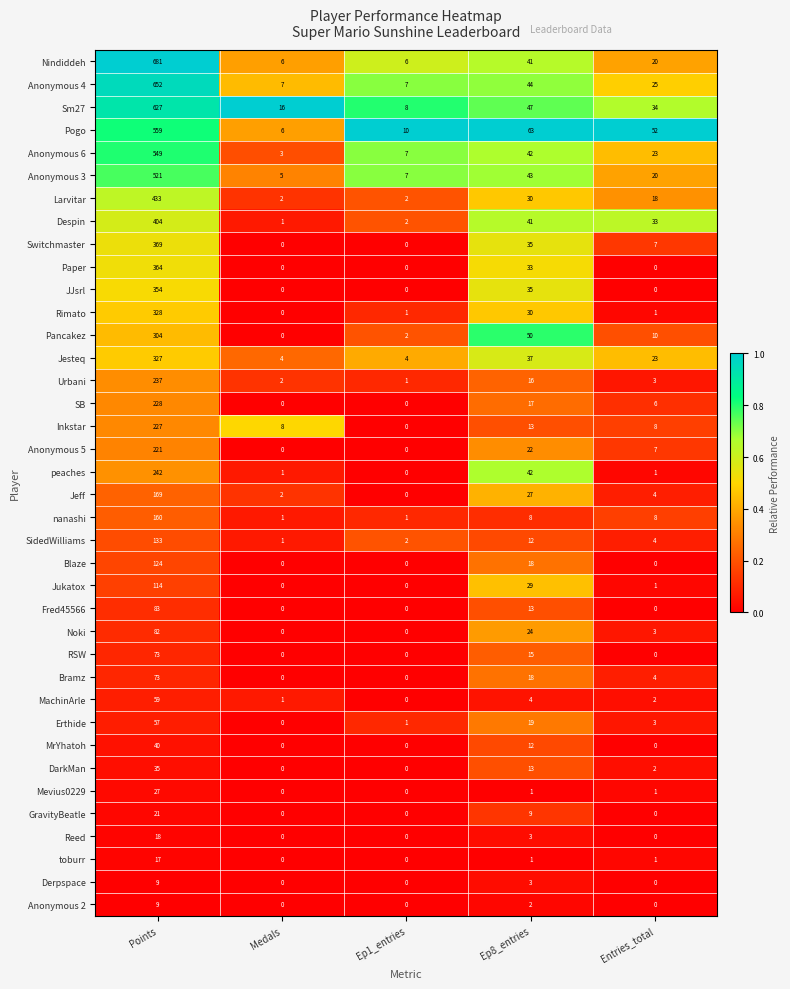

The value of Anonymous 6 at Entries_total is 23. True or false?

True